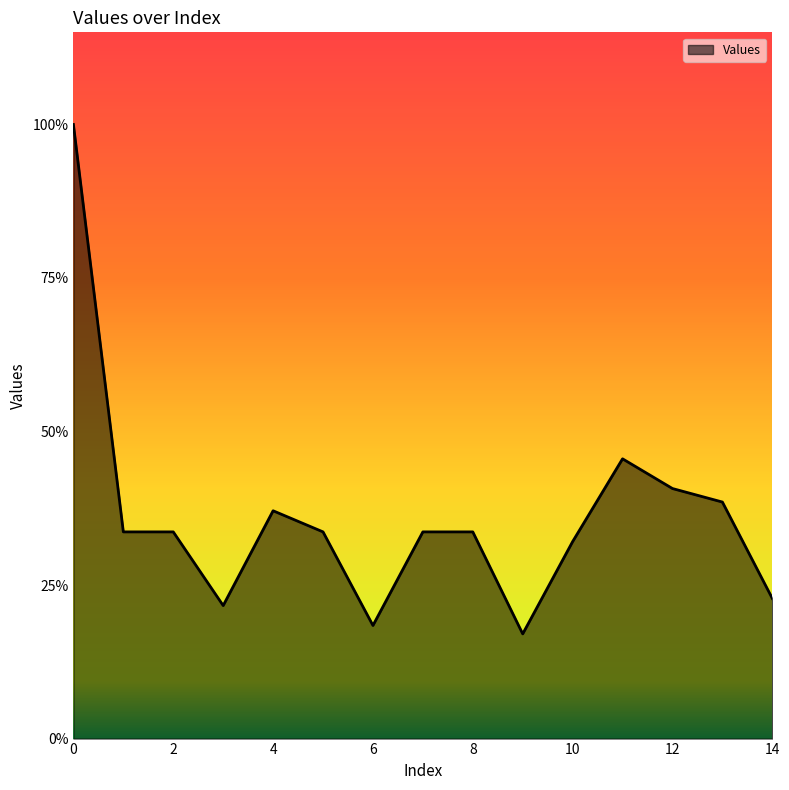

At which category does the chart reach its minimum across all series?

9